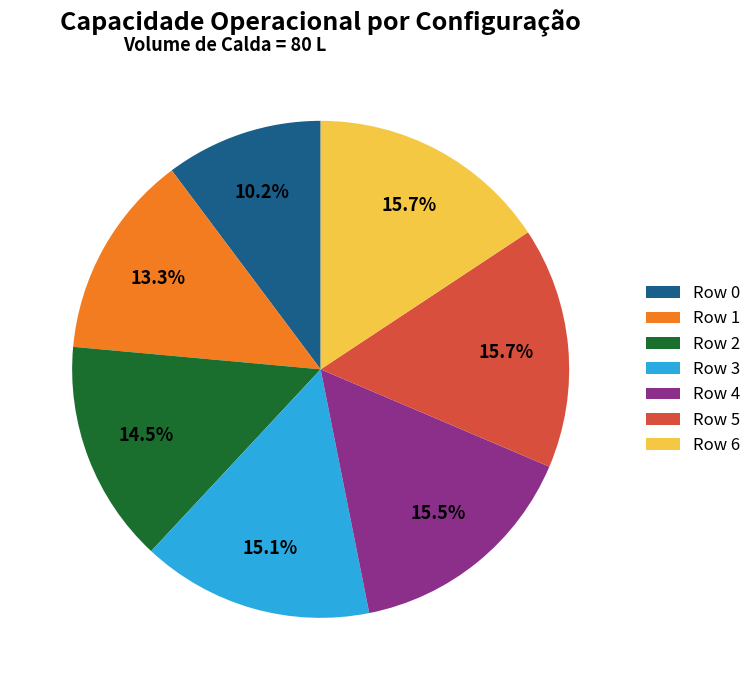

Which has a higher value, Row 0 or Row 1?

Row 1